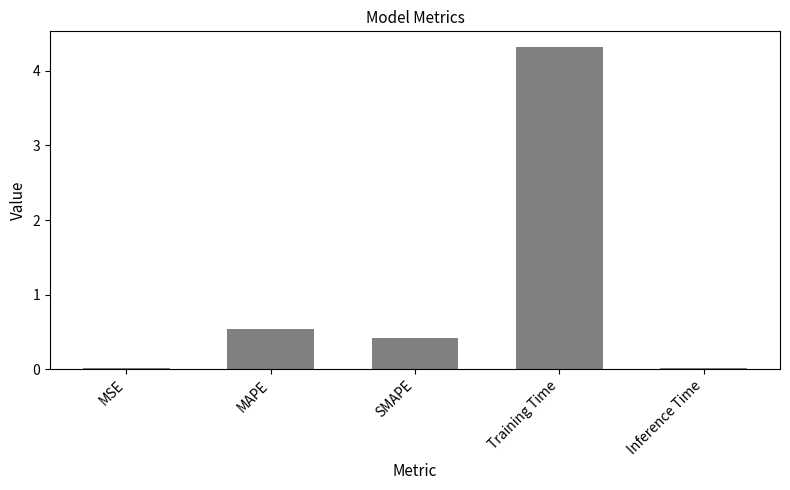

What is the average value?

1.1